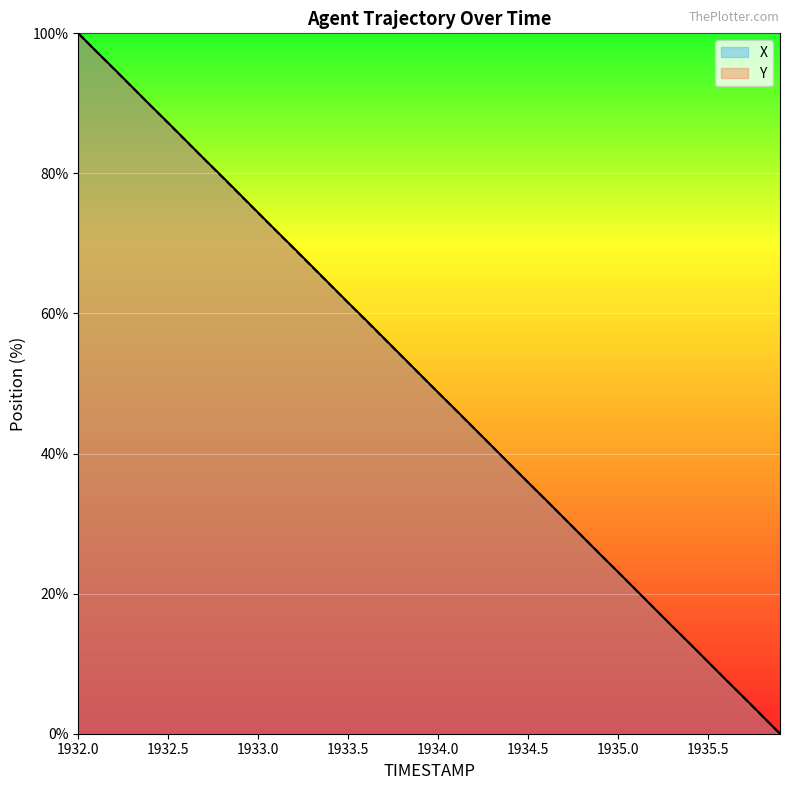

What value does the X series have at 1934.1?

46.2